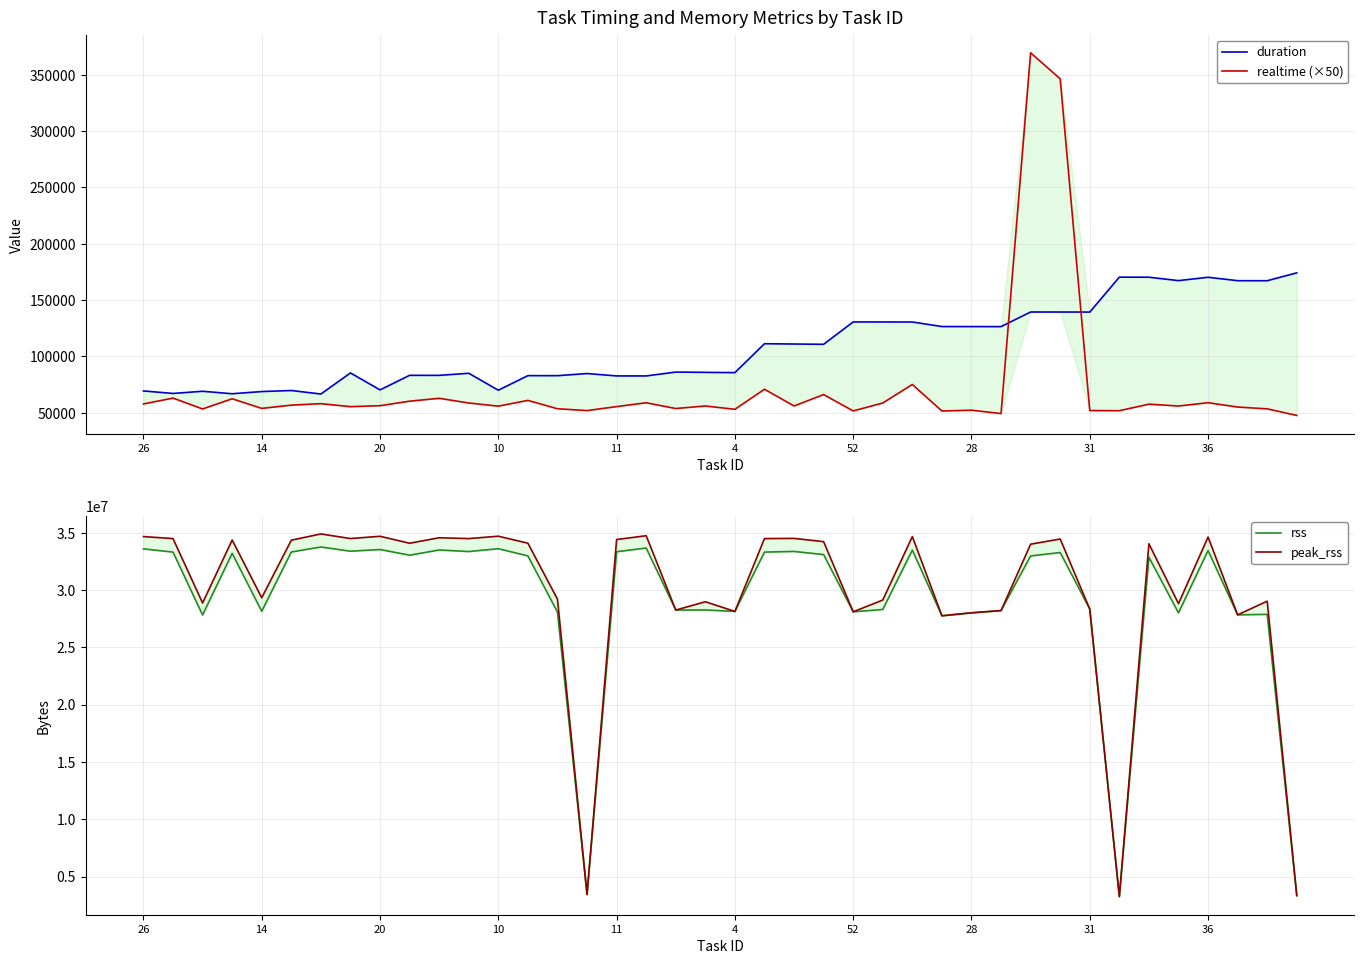

At which label does realtime (×50) reach its minimum?

39